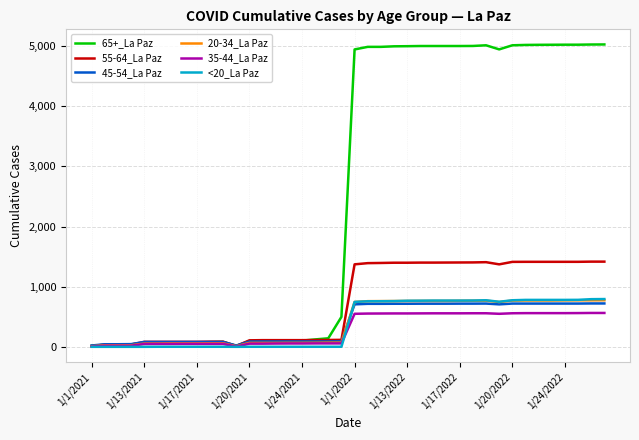

How many series are shown in this chart?

6